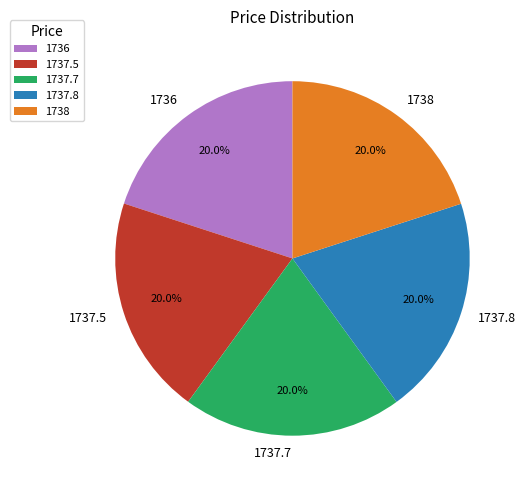

Does 1738 represent more than half of the total?

No